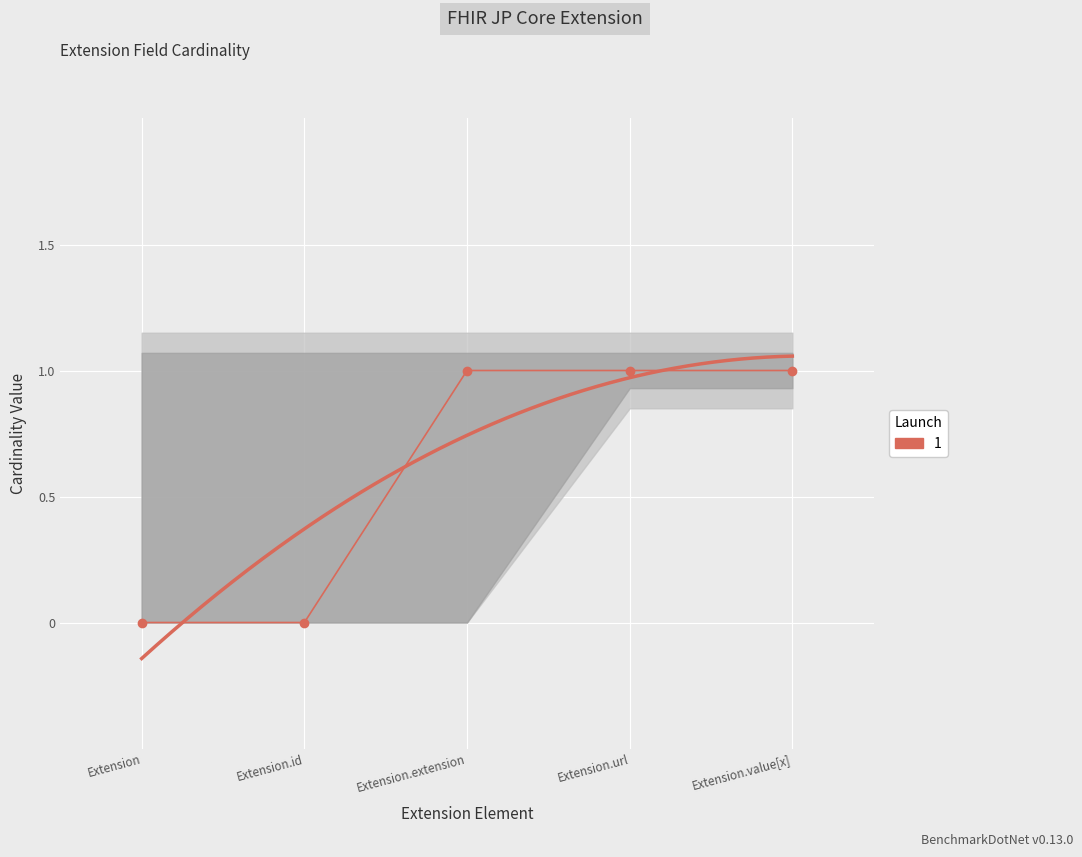

What is the spread (max minus min) of values at Extension?

1